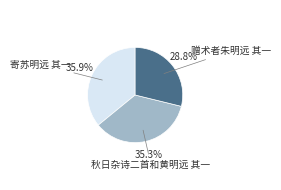

Is there a majority slice in this chart?

No